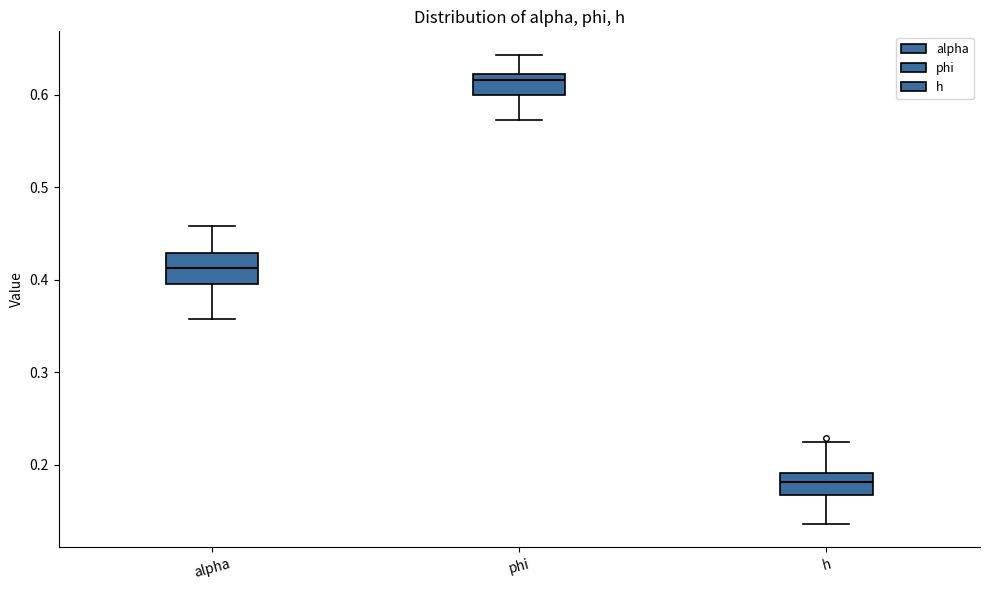

Reading left to right, read every box against the y-axis: the position of its median line, the range the box covers, and the ends of its whiskers. The values are not printed on the chart, so give them approximately, as read against the axis.

alpha: median 0.41, box 0.39 to 0.43, whiskers 0.36 to 0.46
phi: median 0.62 (just below the box's upper edge), box 0.60 to 0.62, whiskers 0.57 to 0.64
h: median 0.18, box 0.17 to 0.19, whiskers 0.14 to 0.22